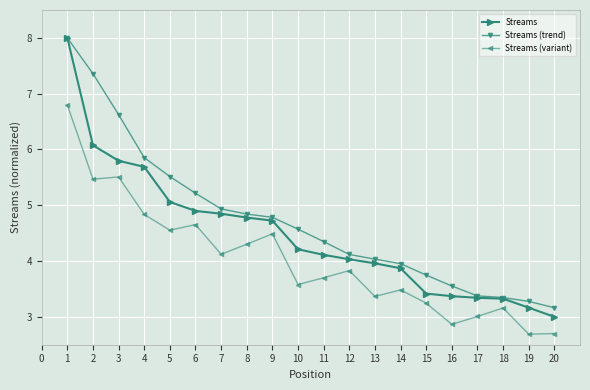

True or false: Streams and Streams (variant) intersect in this chart.

False